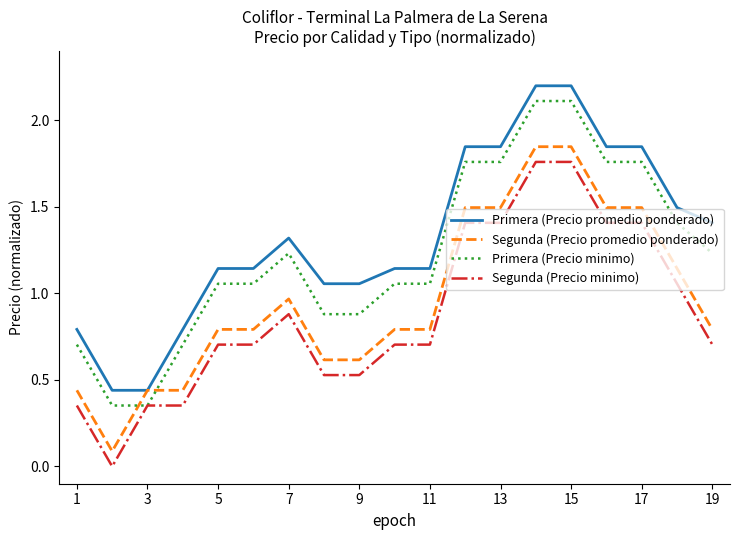

True or false: Primera (Precio minimo) and Segunda (Precio promedio ponderado) intersect in this chart.

True